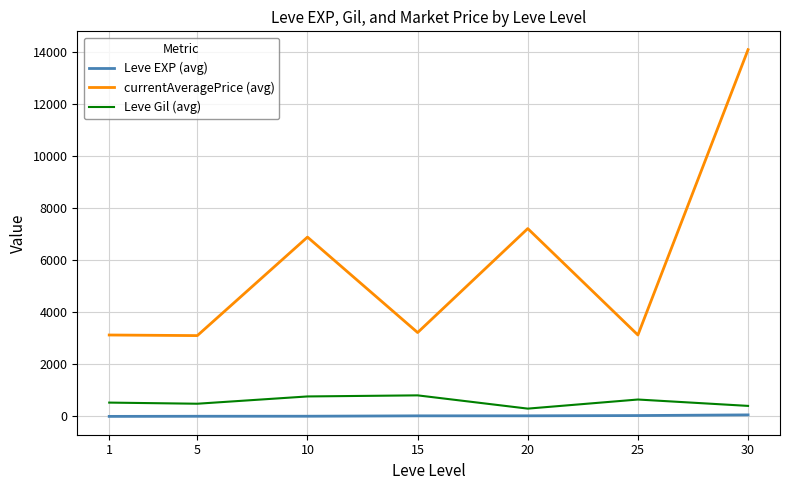

What is the highest value of the currentAveragePrice (avg) series?

14105.5